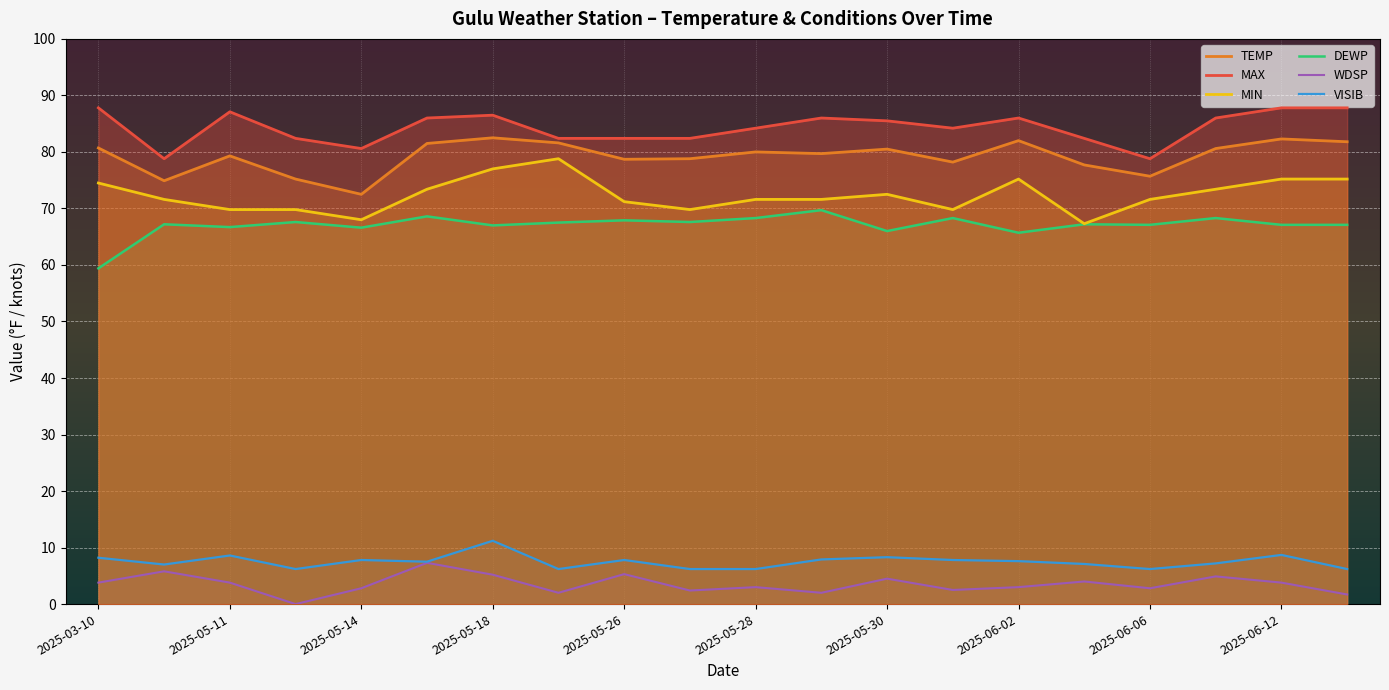

What is the minimum value for MAX?

78.8